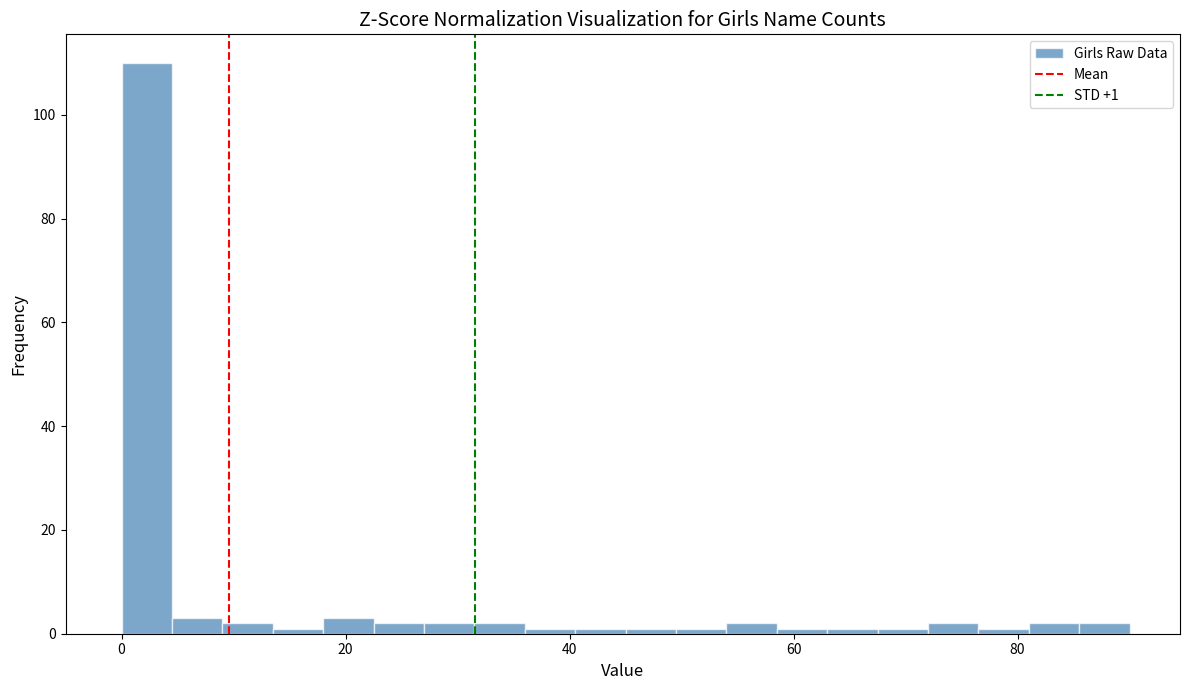

Read against the x-axis, roughly where is the centre of the tallest bar?

2